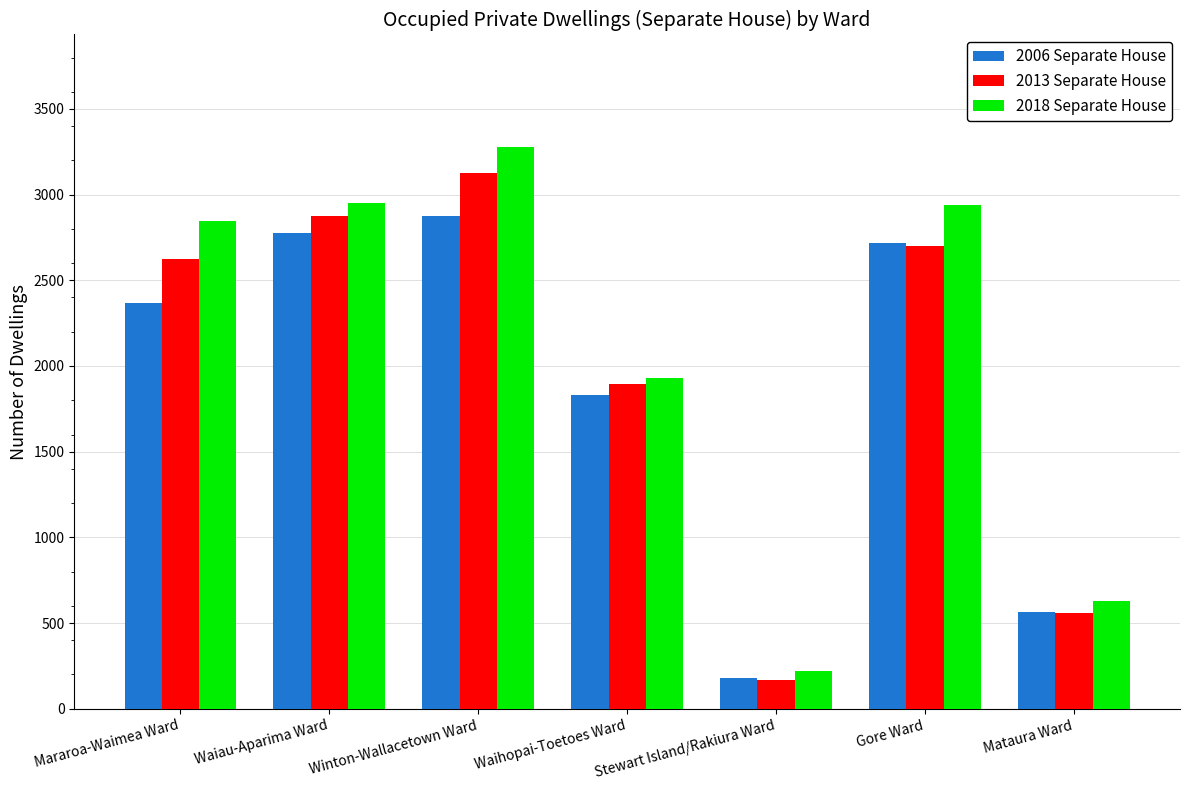

What is the label of the 2nd bar from the left?

Waiau-Aparima Ward